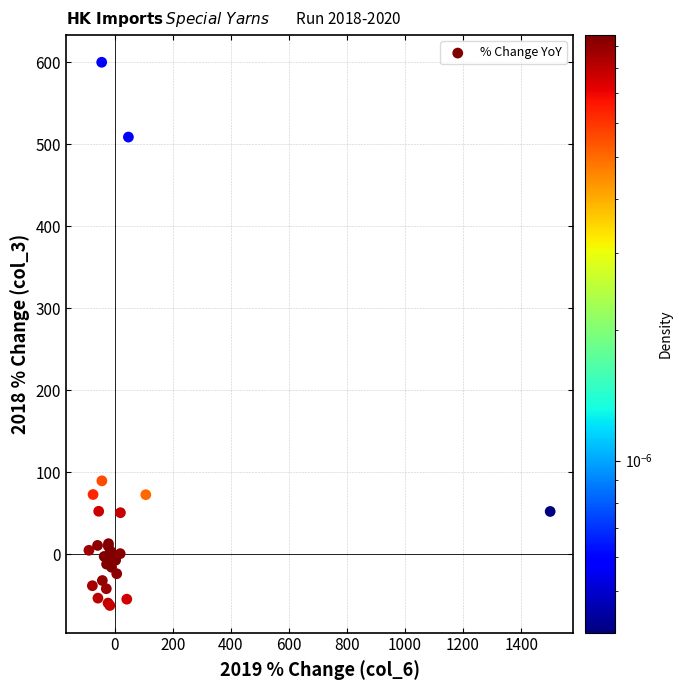

What Y value in the scatter plot is closest to 268?

89.5